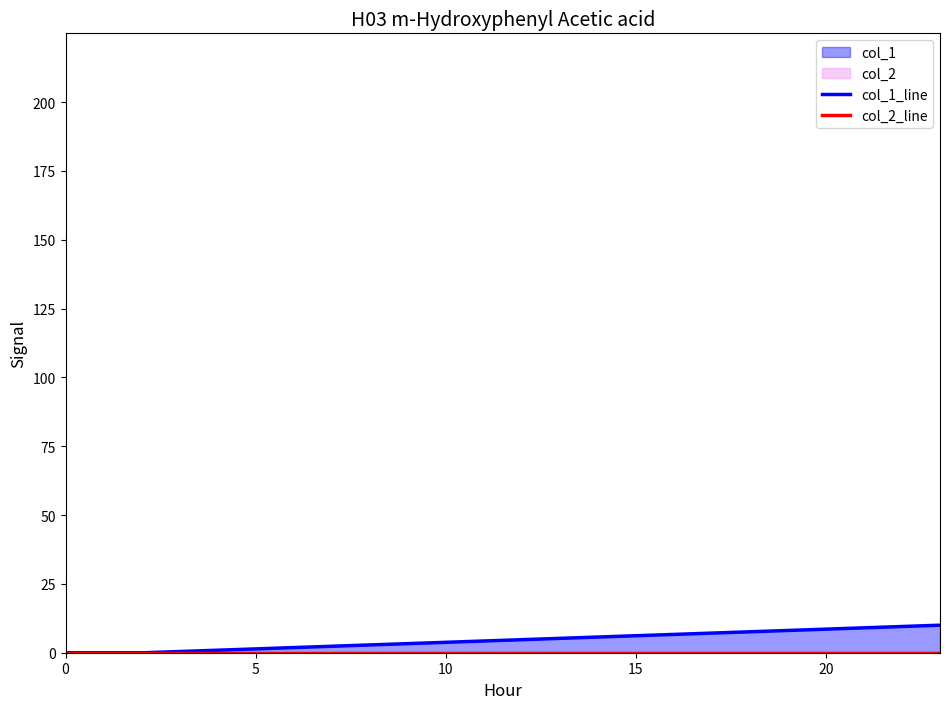

List the series in order of their peak value, highest first.

col_1_line, col_2_line